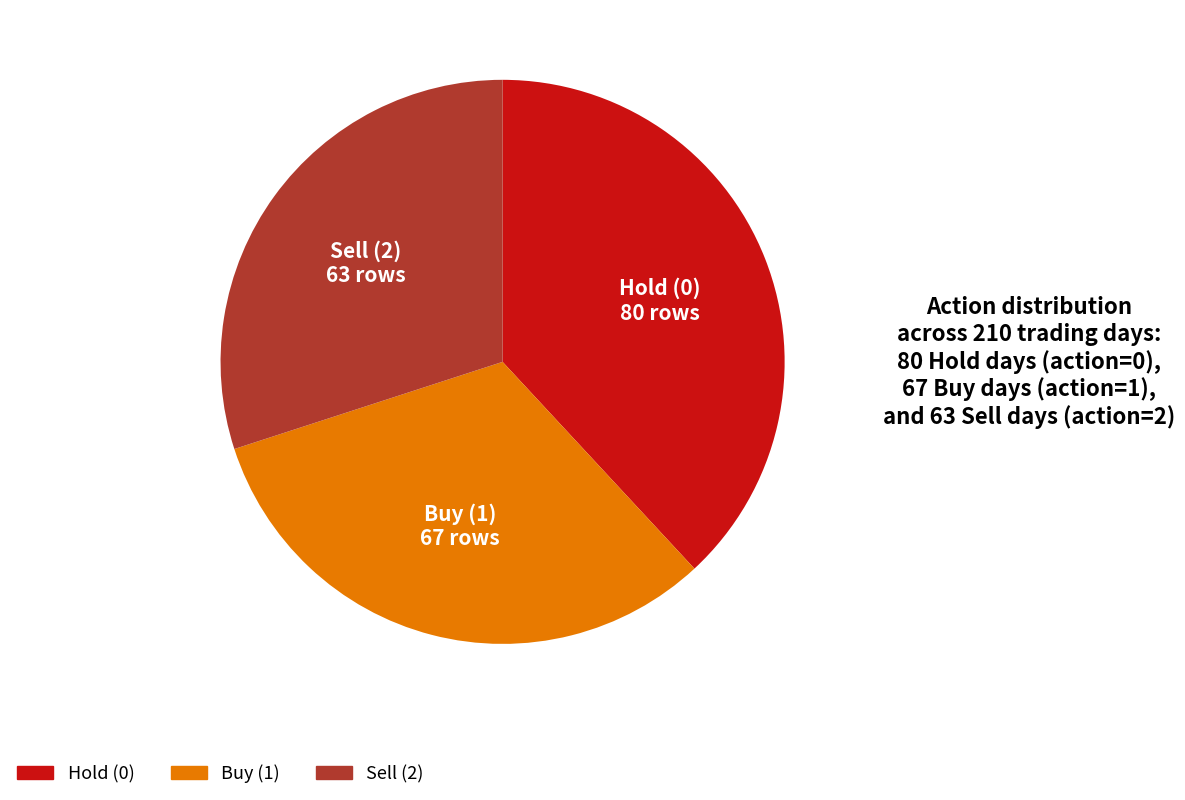

How many segments does this pie chart have?

3